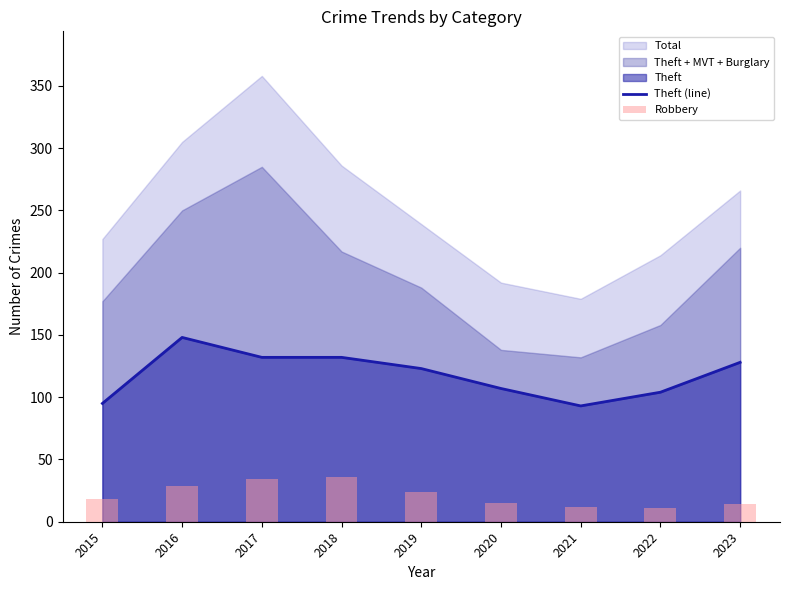

What is the value of the Robbery bar at the 8th from the left?

11